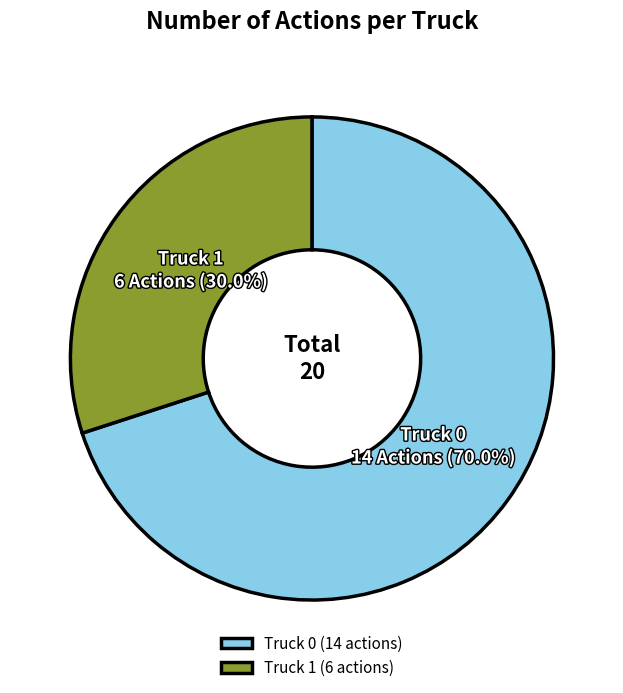

Which slice is the smallest?

Truck 1